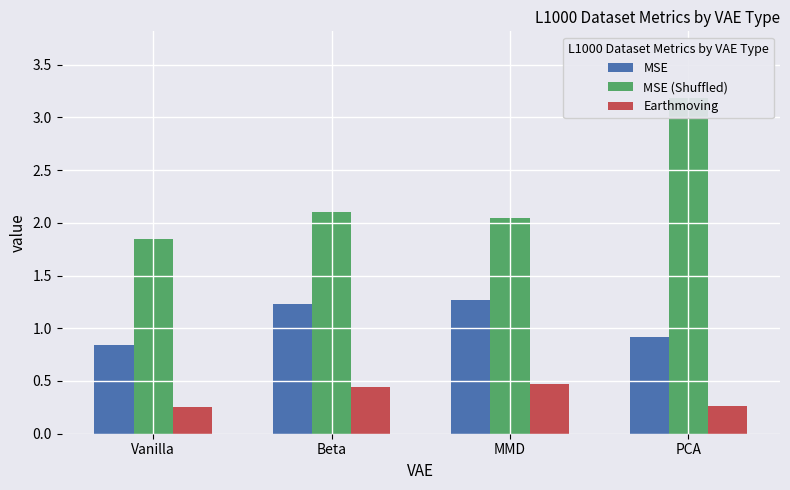

What is the label of the 4th bar from the right?

Vanilla